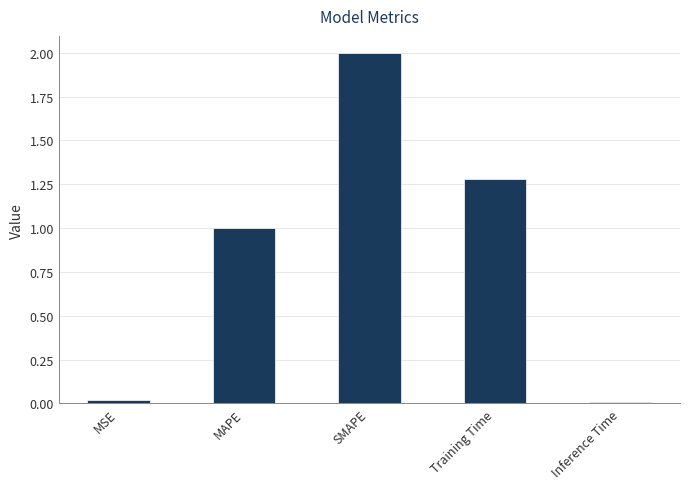

What is the maximum value shown in the chart?

2.0